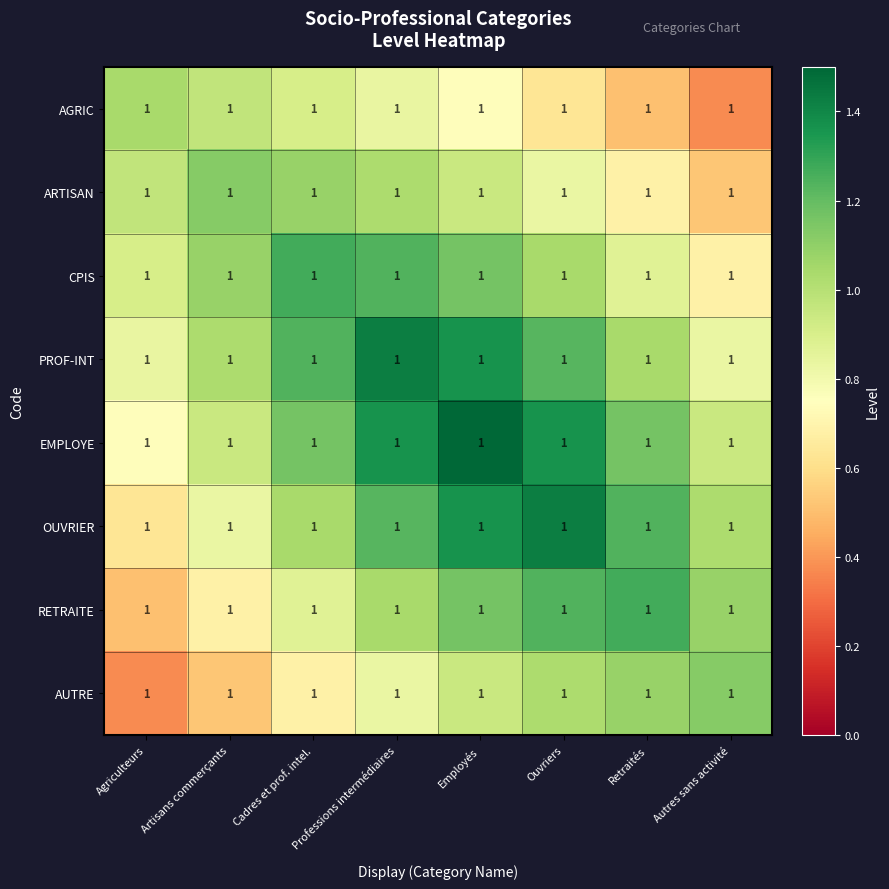

What is the sum of the AGRIC values at Retraités and Ouvriers?

1.1